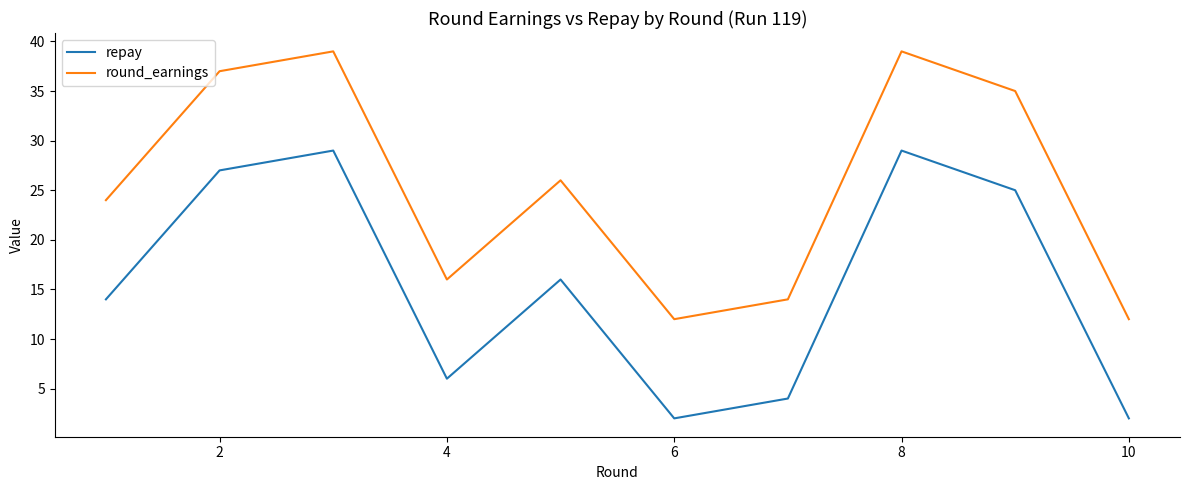

True or false: repay and round_earnings intersect in this chart.

False